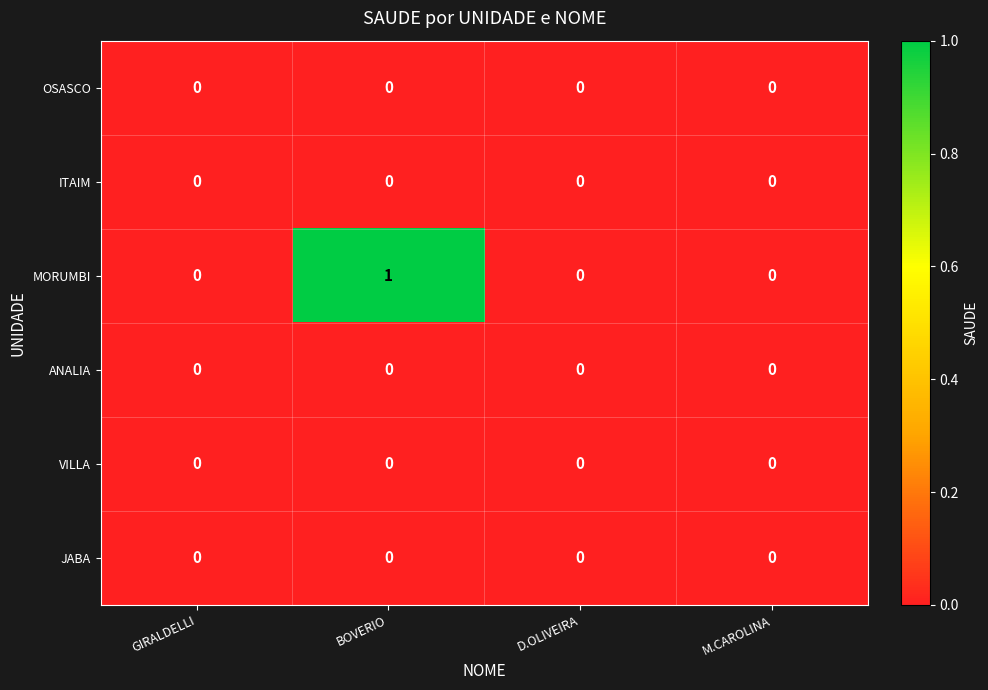

Which series has the largest range (max minus min)?

MORUMBI